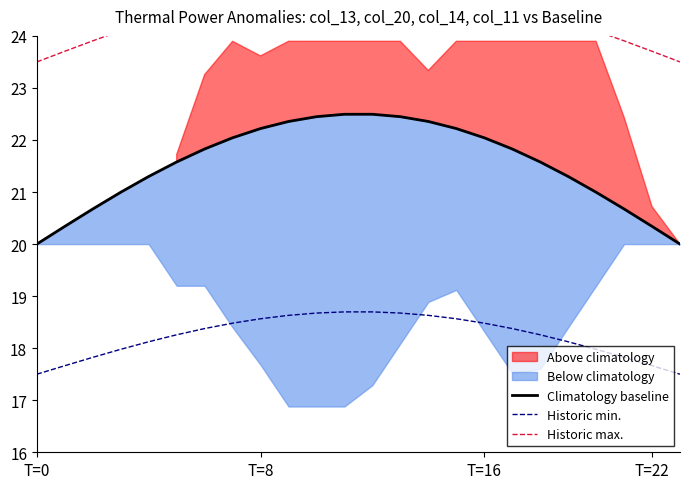

What is the difference between the second highest and second lowest values in the Historic min. series?

1.2